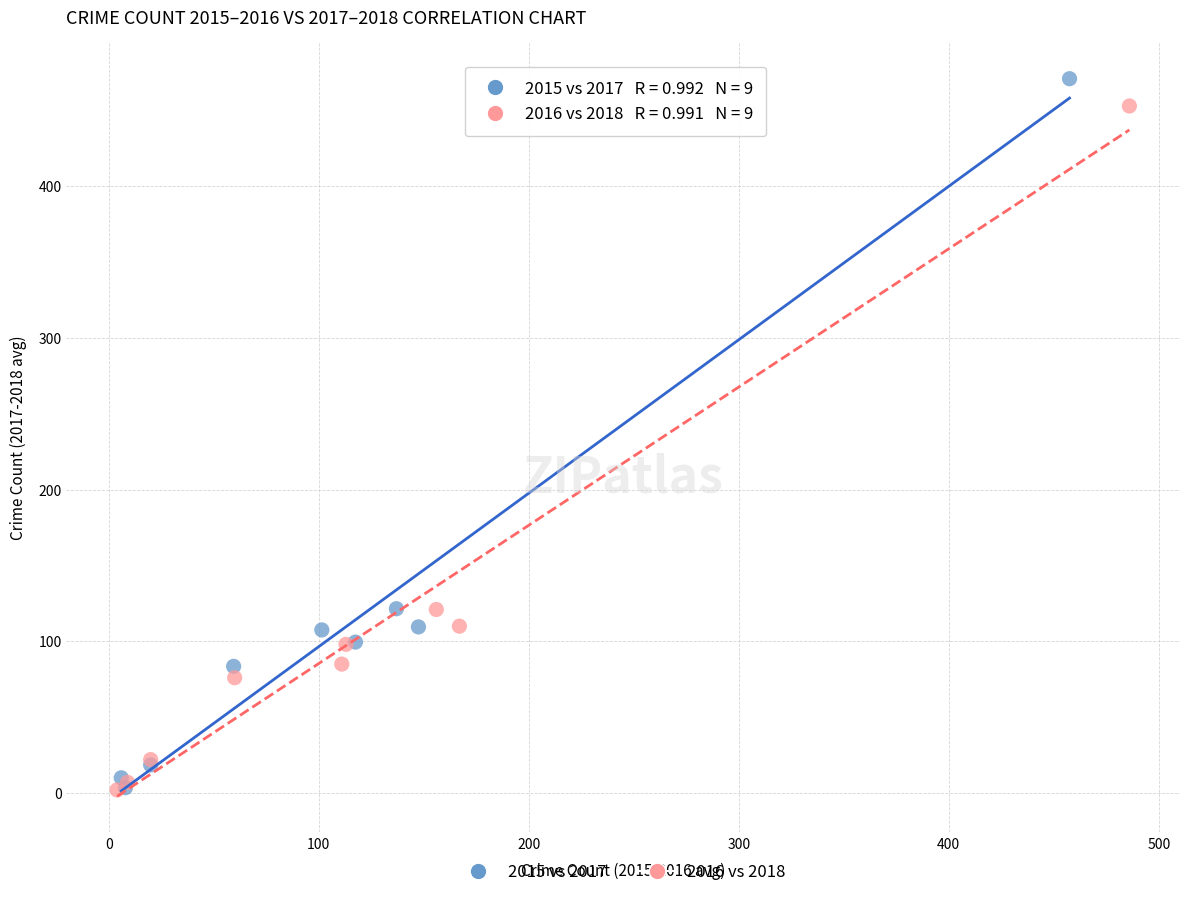

Which series has the widest spread of Y values?

2015 vs 2017